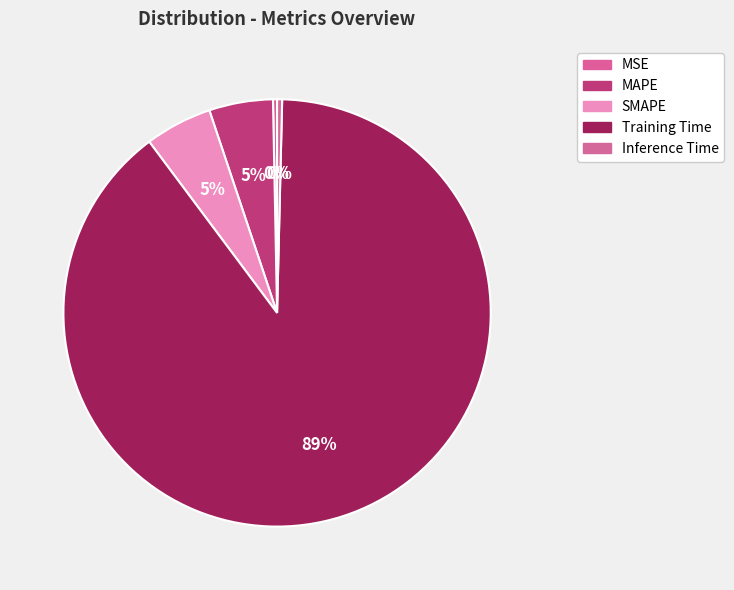

What is the total percentage of Inference Time and MSE?

0.7%